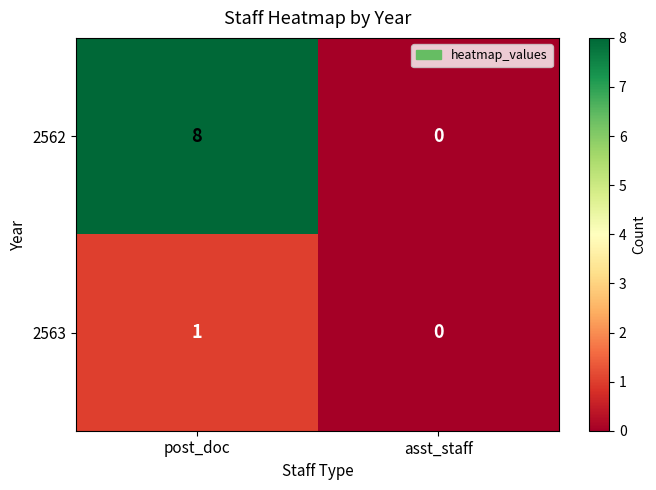

What is the difference between the maximum and minimum values in the 2562 series?

8